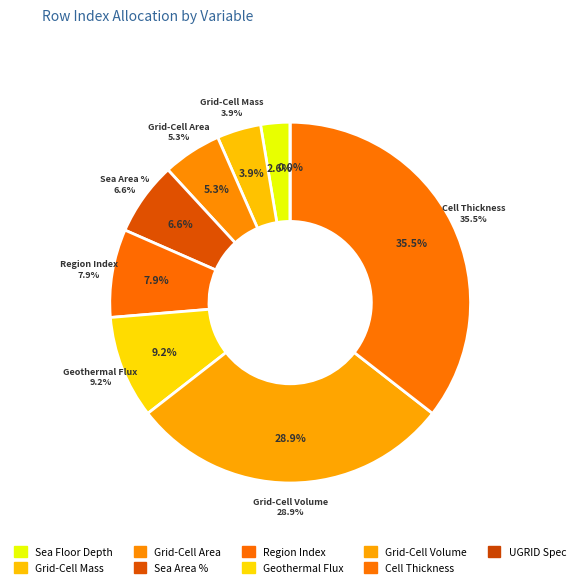

Is it true that Sea Area Percentage is 18% of the pie?

False